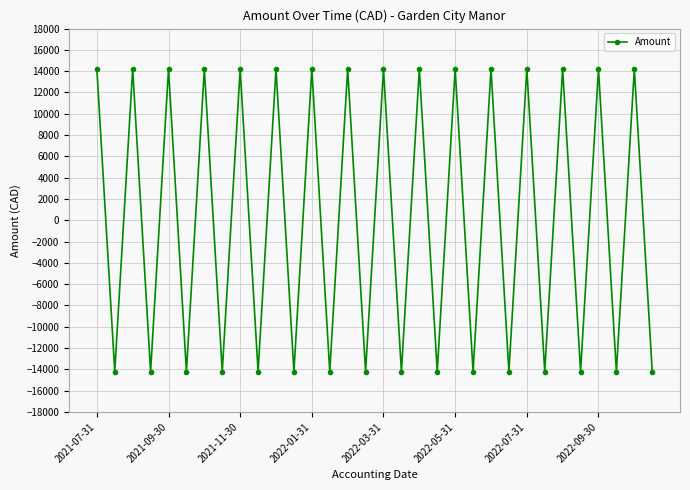

What is the difference between the maximum and minimum values?

28419.5